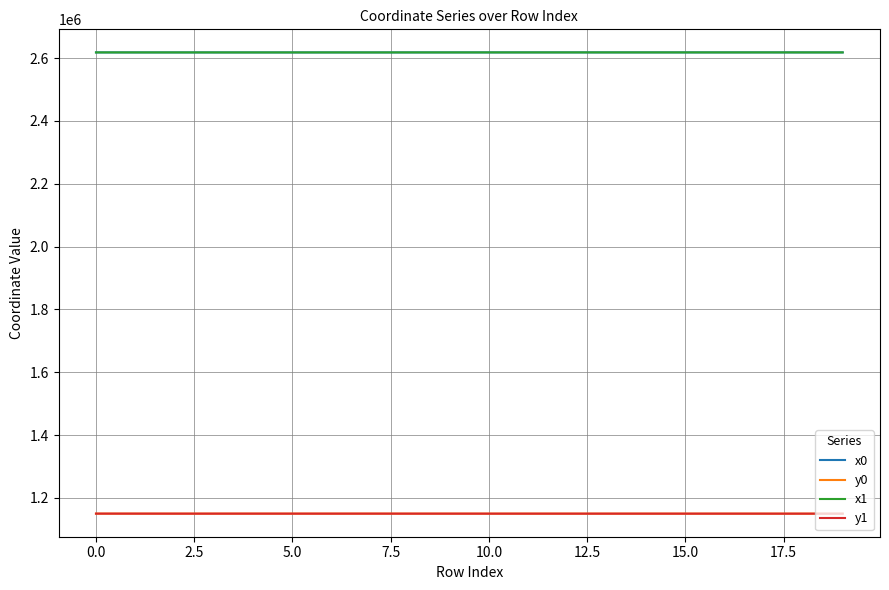

What is the maximum value shown in the chart?

2618417.5